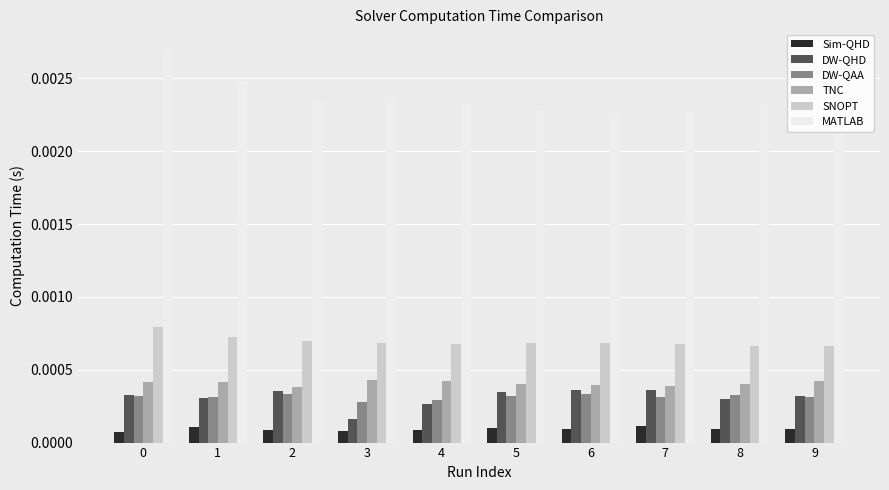

How many series are shown in this chart?

6